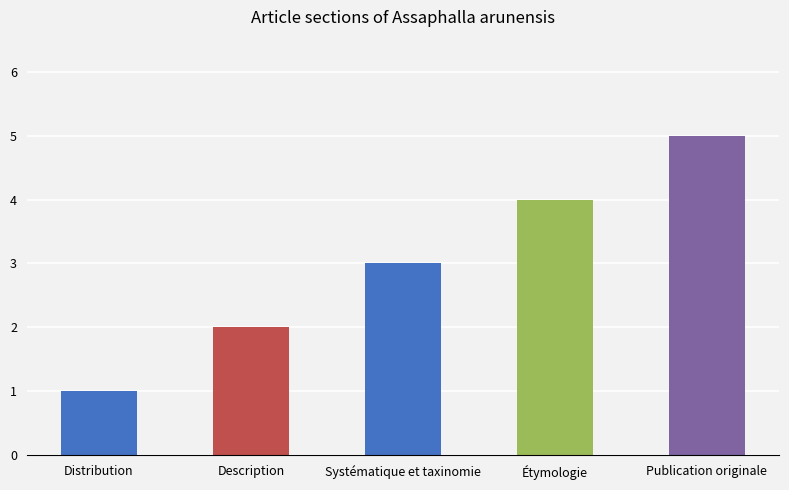

What is the sum of all values?

15